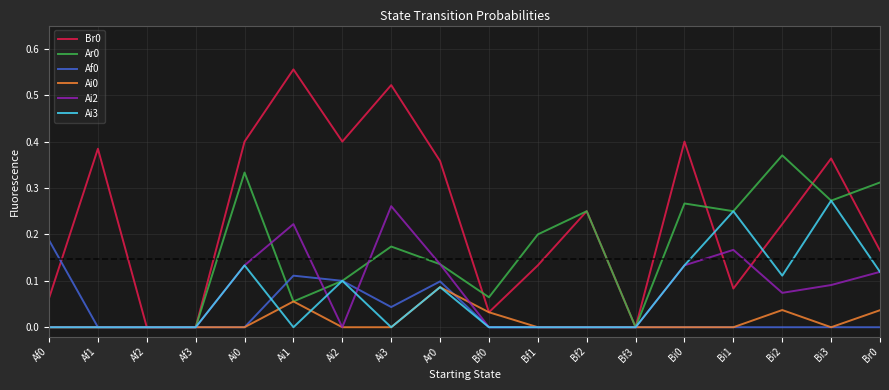

Is the value of Ai2 at Br0 greater than the value of Ai0 at Ai0?

Yes